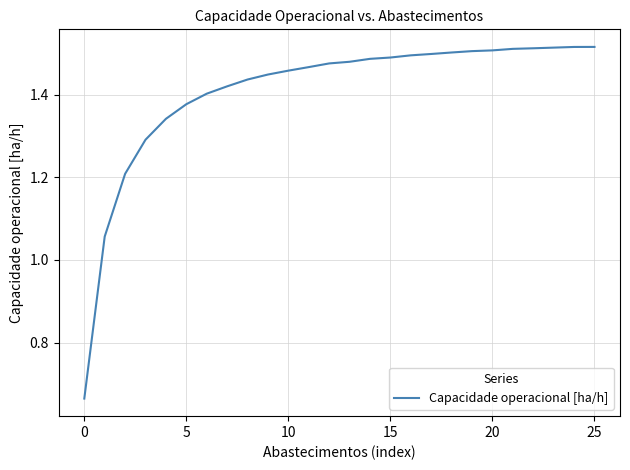

Is this an area chart (filled region under the line)?

No